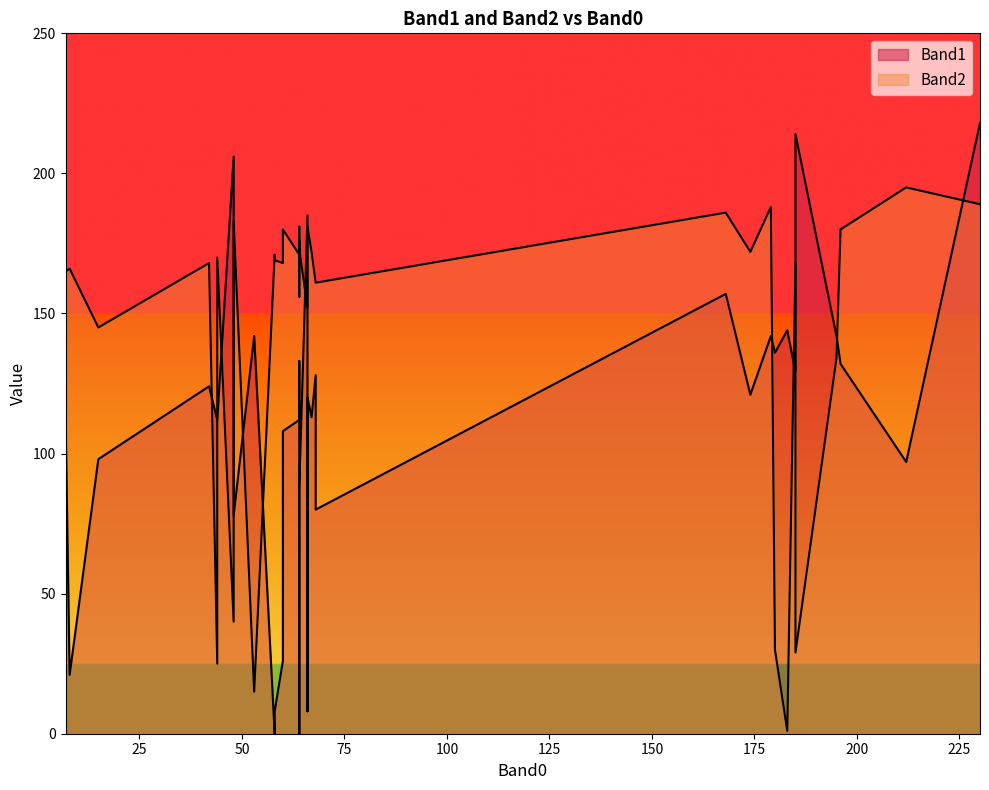

Where do Band1 and Band2 first cross each other?

7 and 60